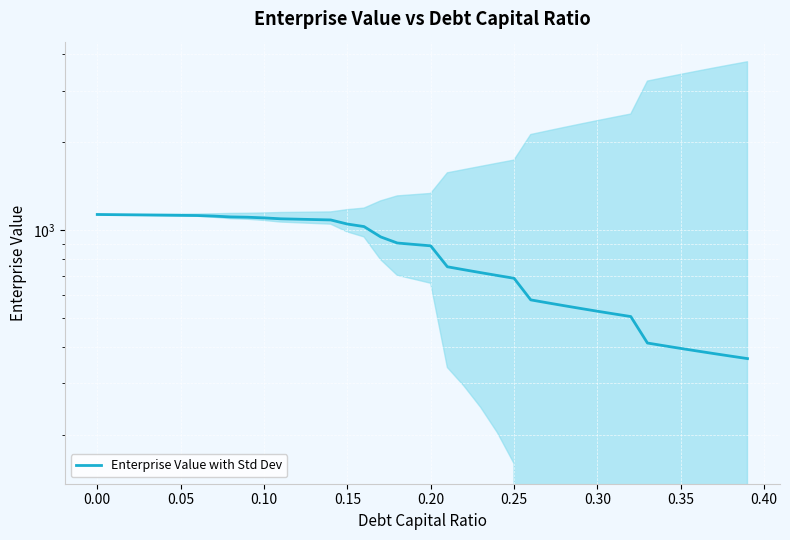

True or false: the data shows 473.6 at 18.

False